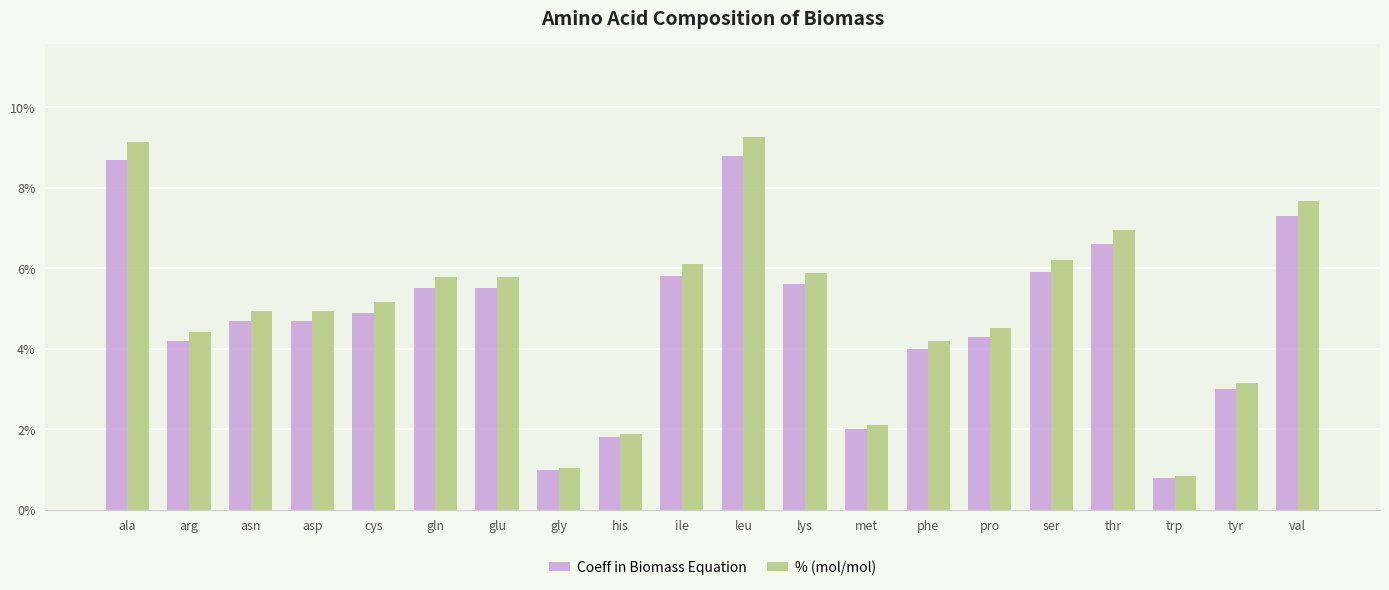

Reading left to right, transcribe all the data shown in this chart.

Coeff in Biomass Equation: 0.1	0.0	0.0	0.0	0.0	0.1	0.1	0.0	0.0	0.1	0.1	0.1	0.0	0.0	0.0	0.1	0.1	0.0	0.0	0.1
% (mol/mol): 0.1	0.0	0.0	0.0	0.1	0.1	0.1	0.0	0.0	0.1	0.1	0.1	0.0	0.0	0.0	0.1	0.1	0.0	0.0	0.1